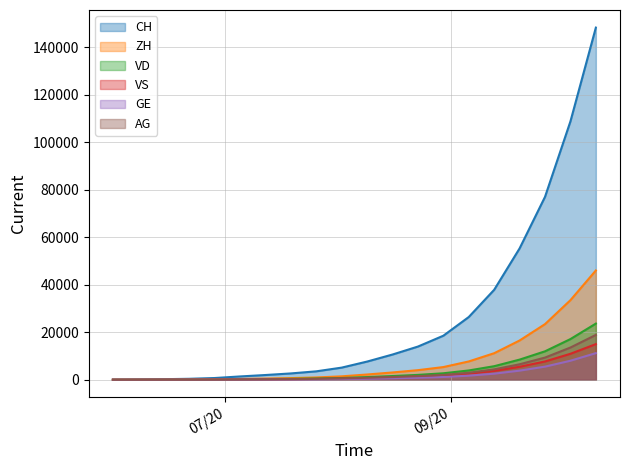

Does the chart have visible grid lines?

Yes